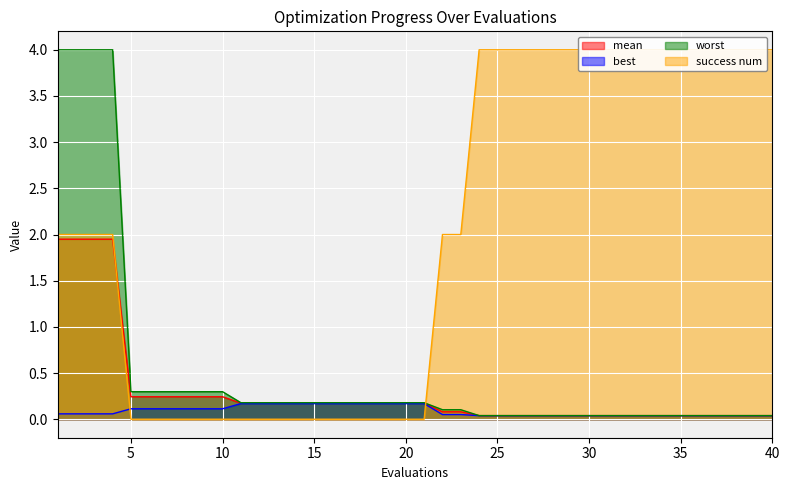

What is the maximum value for success num?

4.0